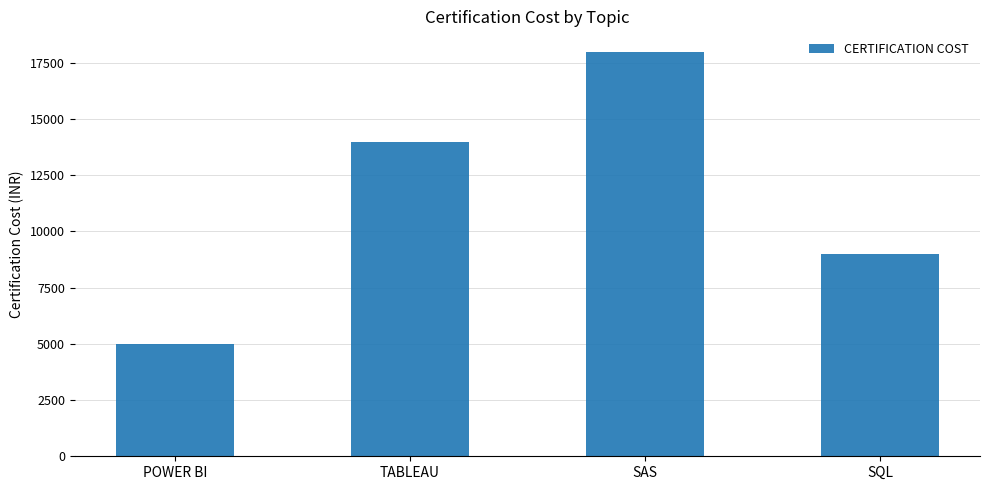

What is the approximate value at SQL, to the nearest 10?

9000